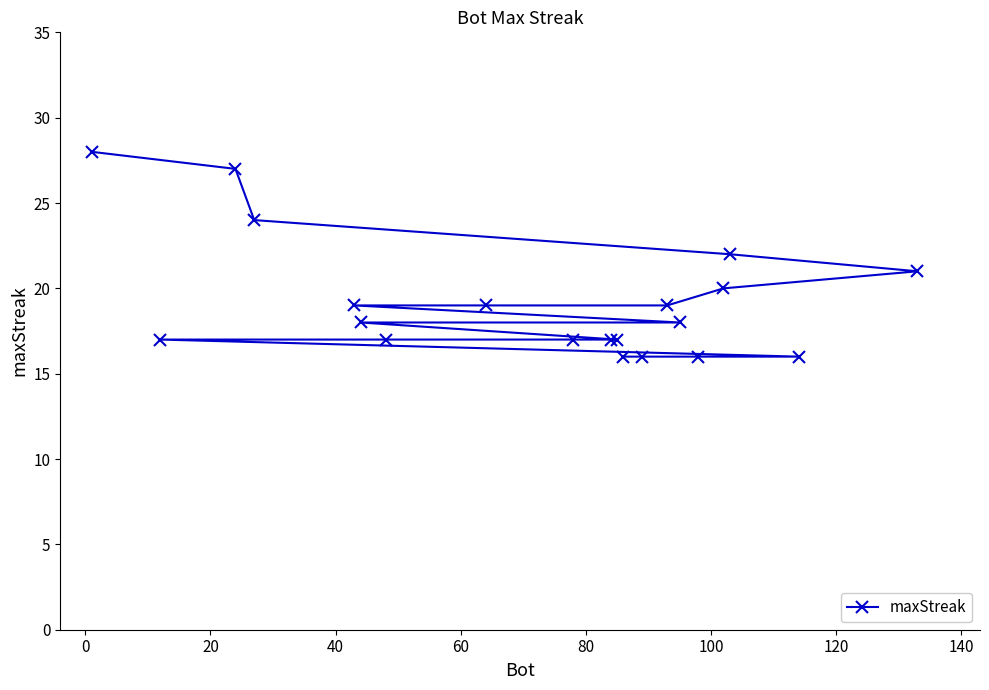

What is the value of the 1st point from the left?

28